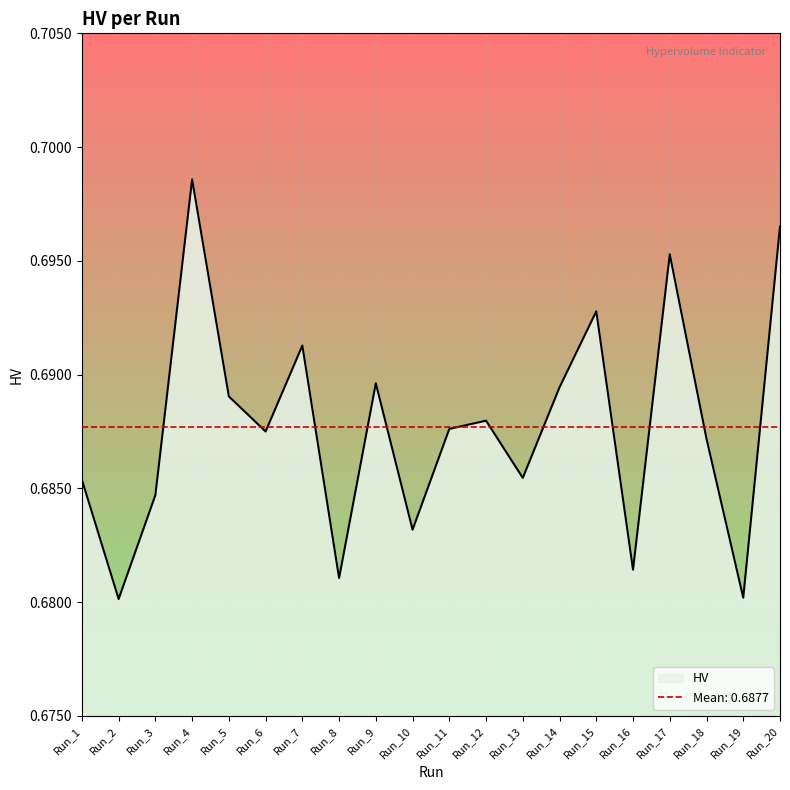

At which category does the data reach its first local peak?

Run_4